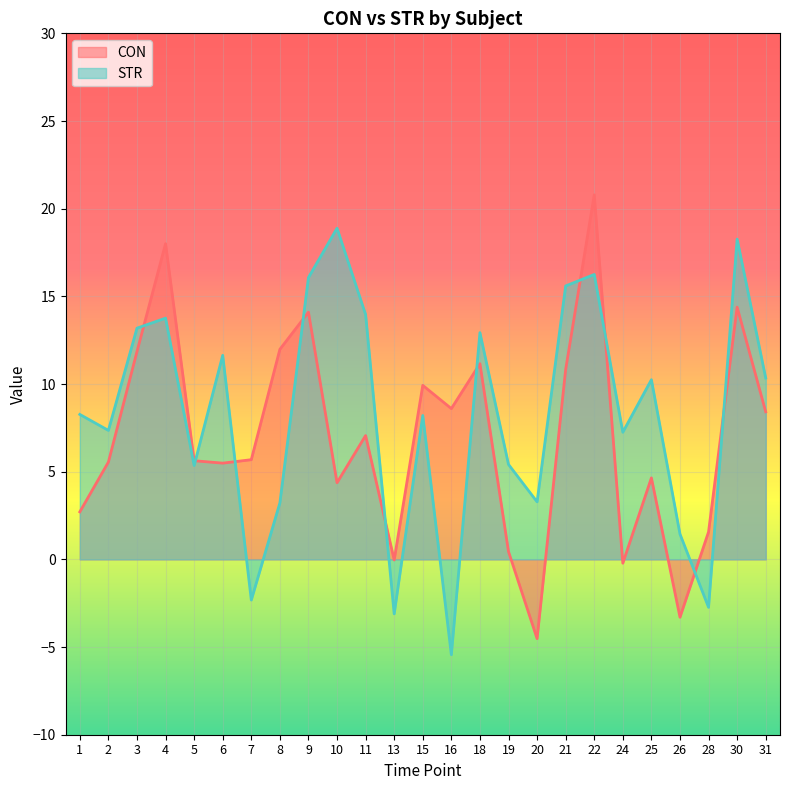

What is the average value of the CON series?

7.0